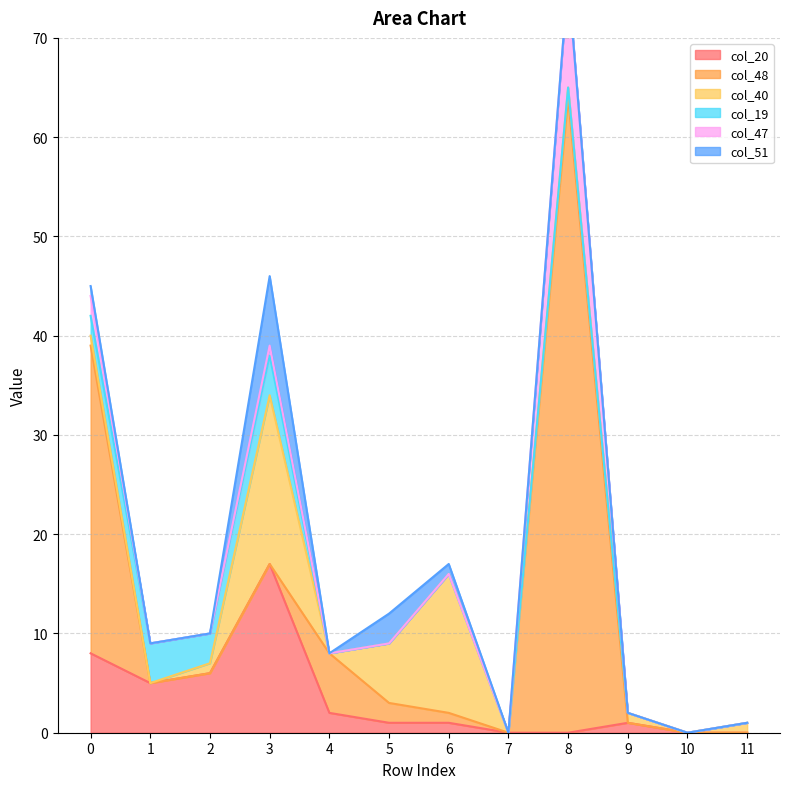

What are all the series names shown in the legend?

col_20, col_48, col_40, col_19, col_47, col_51